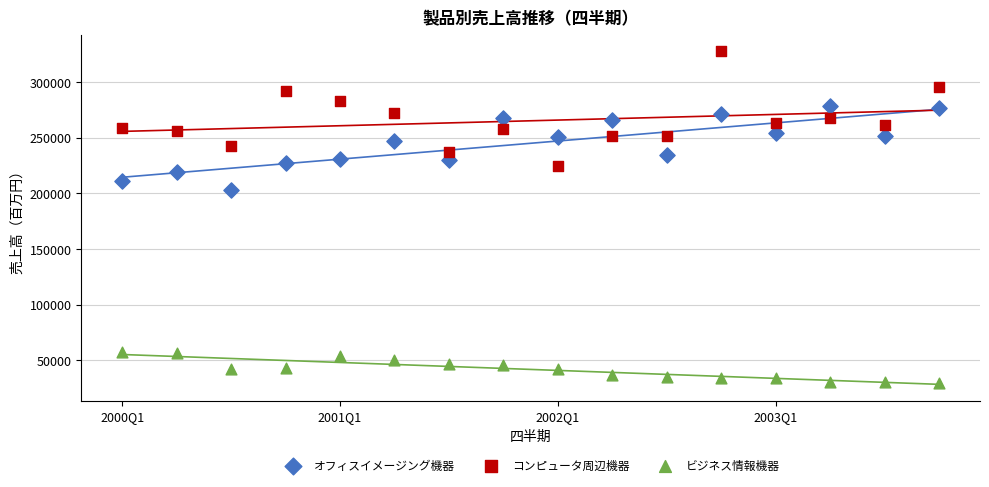

Across all data points, what is the range of X values (max minus min)?

15